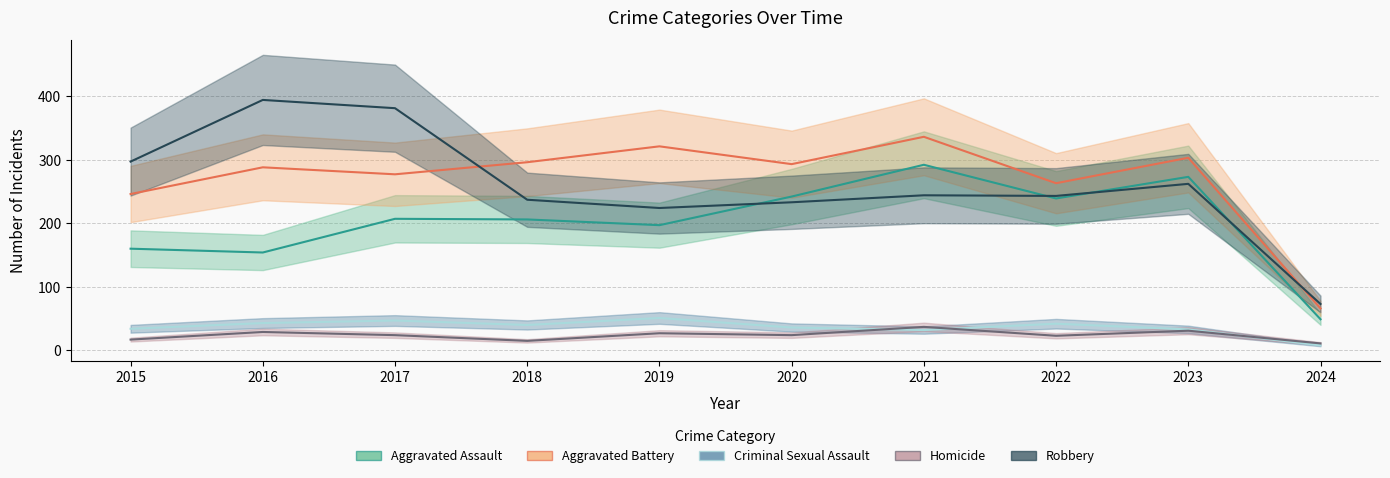

Is the value of Aggravated Battery at 2020 greater than the value of Criminal Sexual Assault at 2015?

Yes